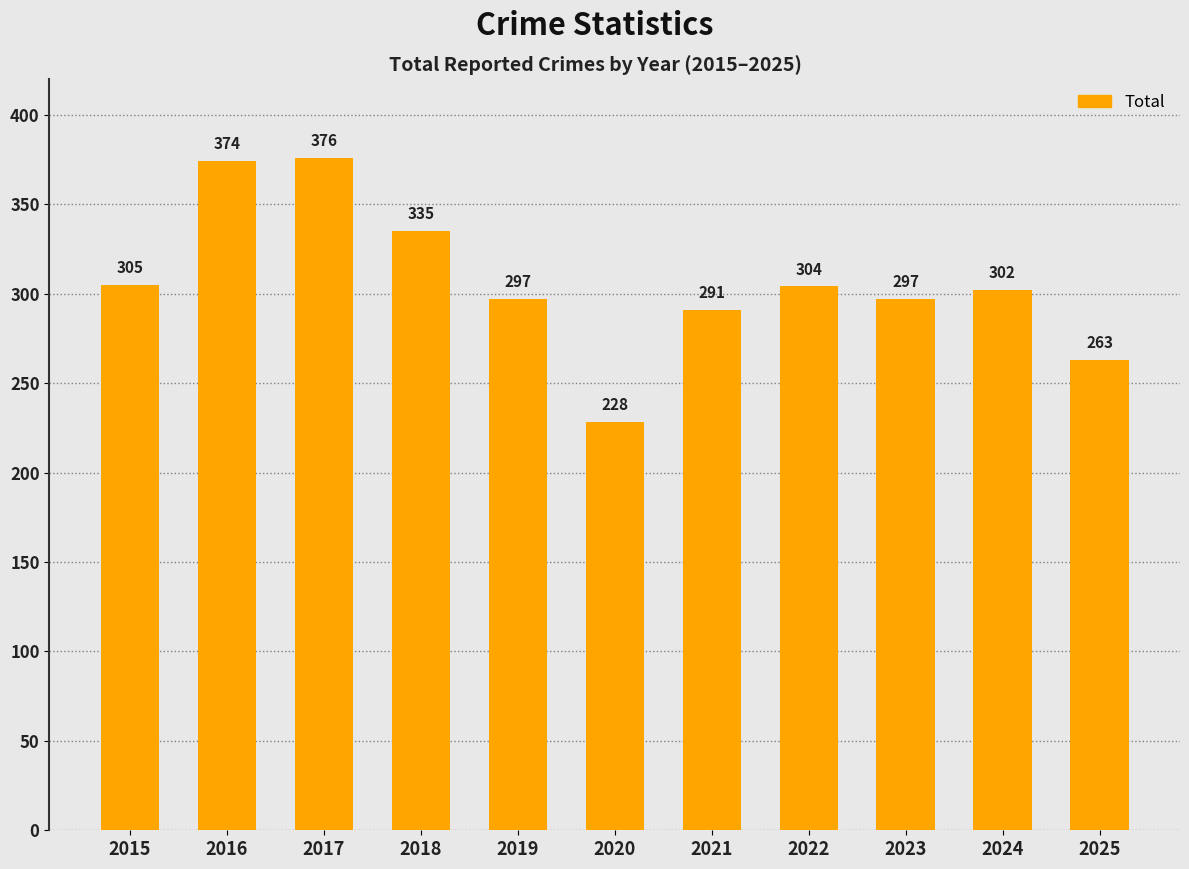

Reading right to left, what are all the values shown in this chart?

2025=263	2024=302	2023=297	2022=304	2021=291	2020=228	2019=297	2018=335	2017=376	2016=374	2015=305